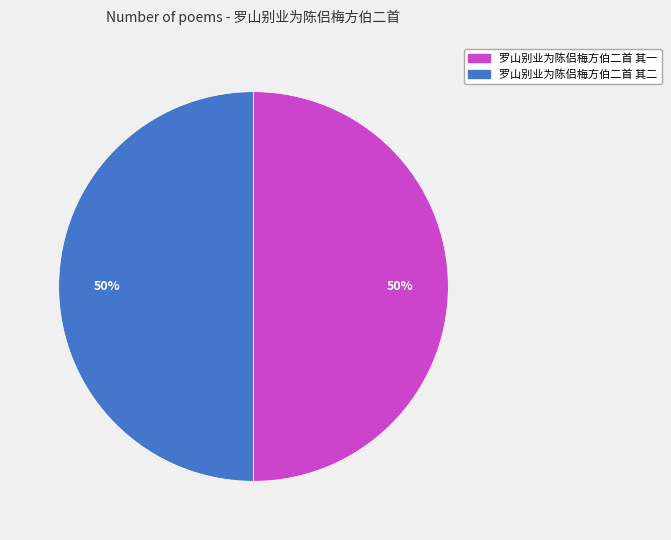

How many slices are in this pie chart?

2